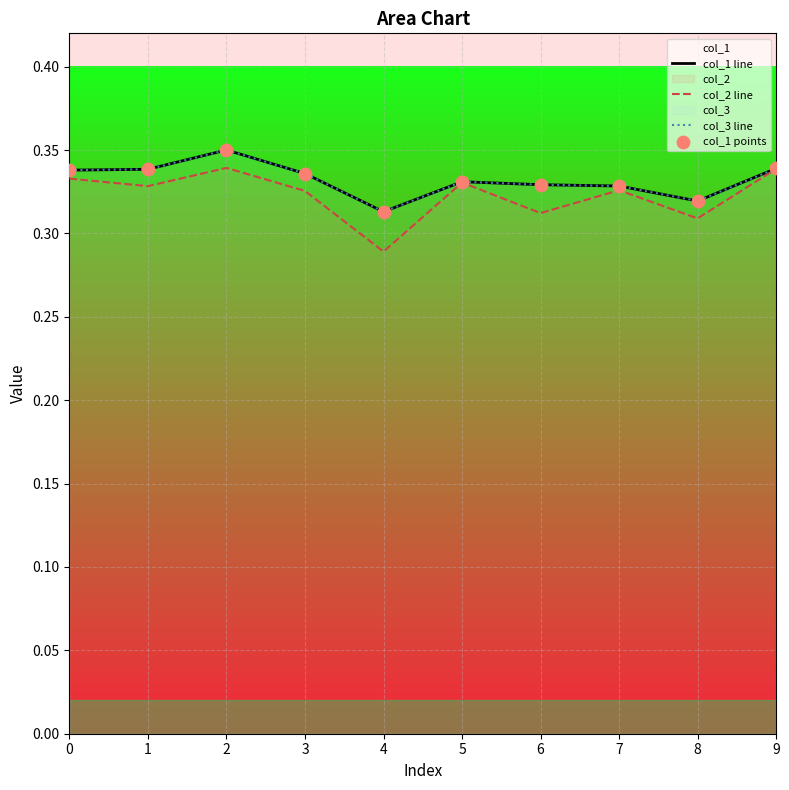

Which series has the widest spread of Y values?

col_2 line